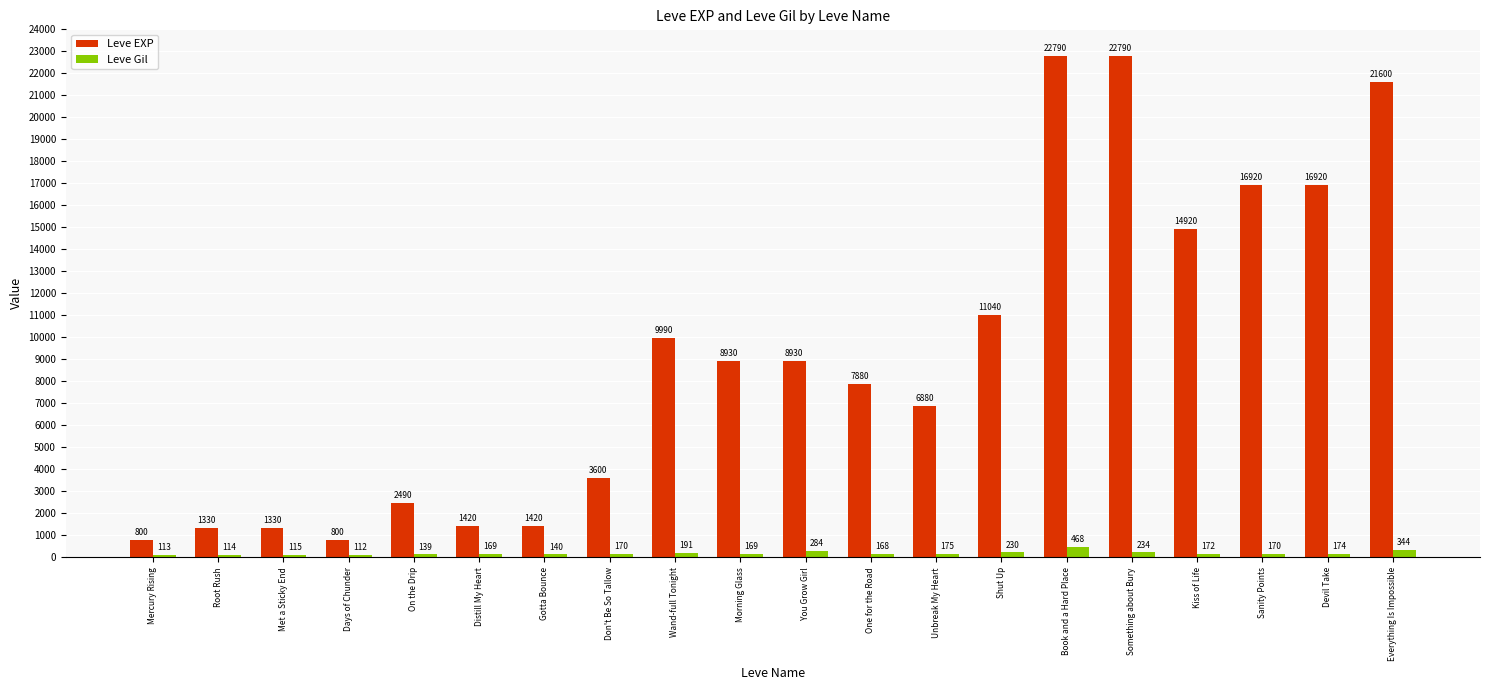

What is the minimum value shown in the chart?

112